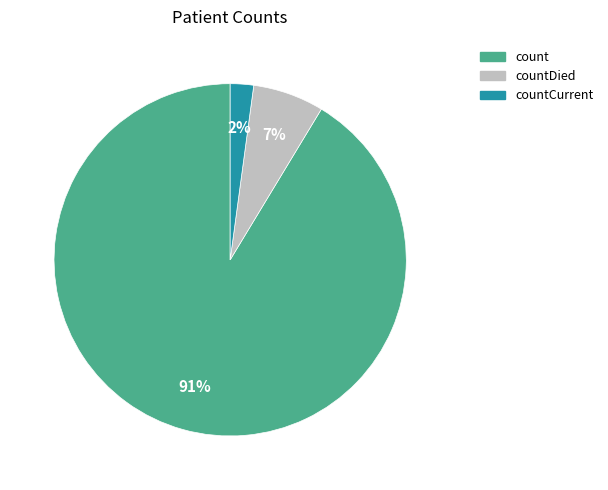

Does any single category account for the majority?

Yes